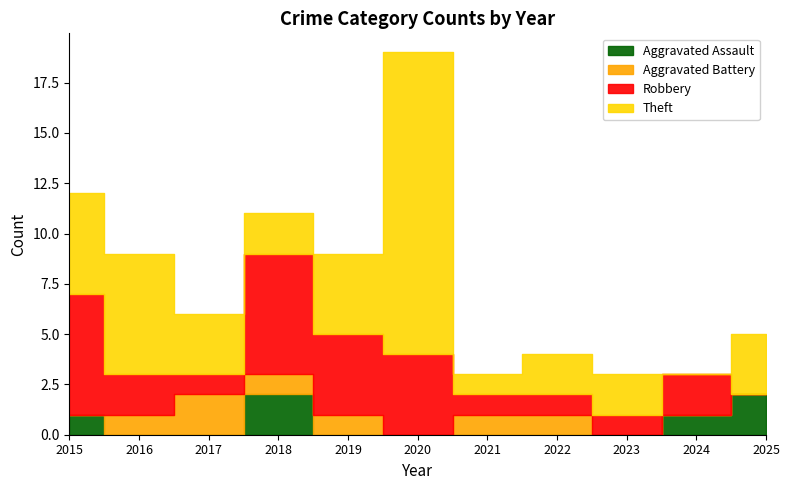

What are all the series names shown in the legend?

Aggravated Assault, Aggravated Battery, Robbery, Theft